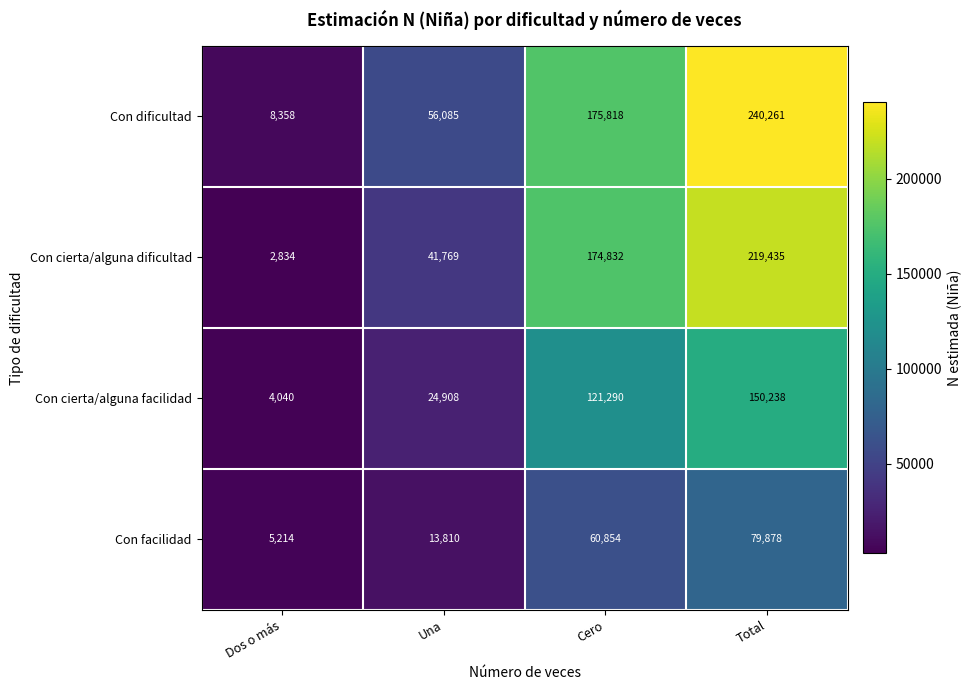

Which series has the largest range (max minus min)?

Con dificultad